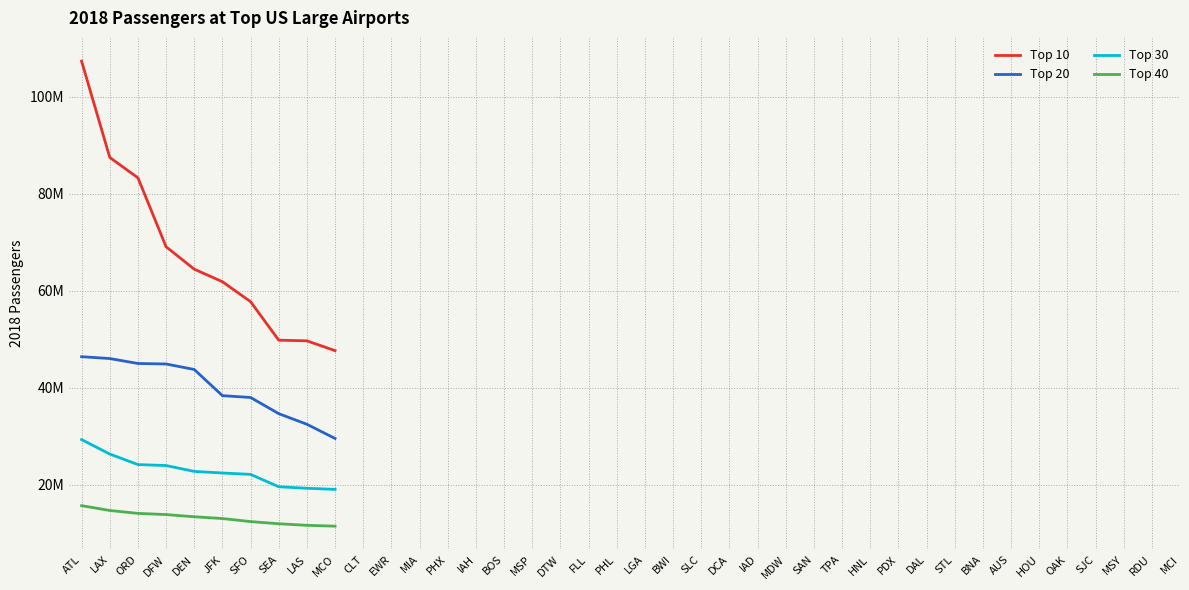

At which label does Top 30 reach its peak?

ATL